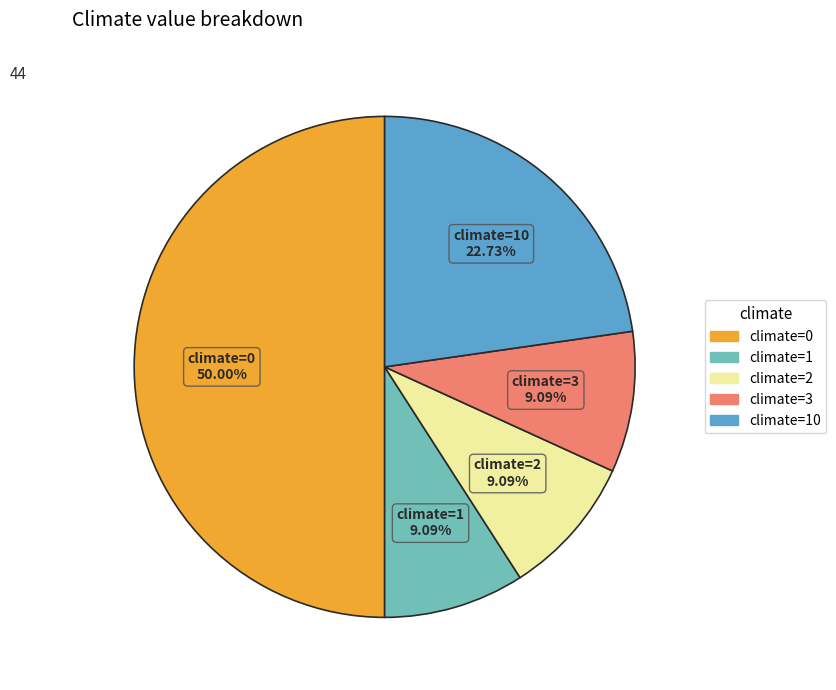

To the nearest percent, what is the difference between the largest and smallest slice percentages?

41%